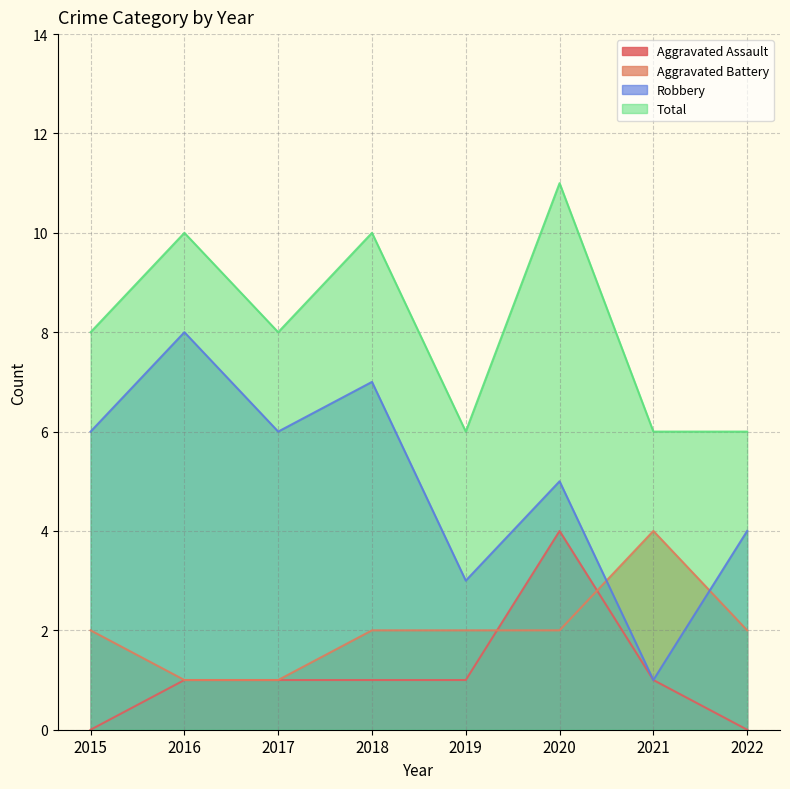

At which category is the sum across all series the highest?

2020